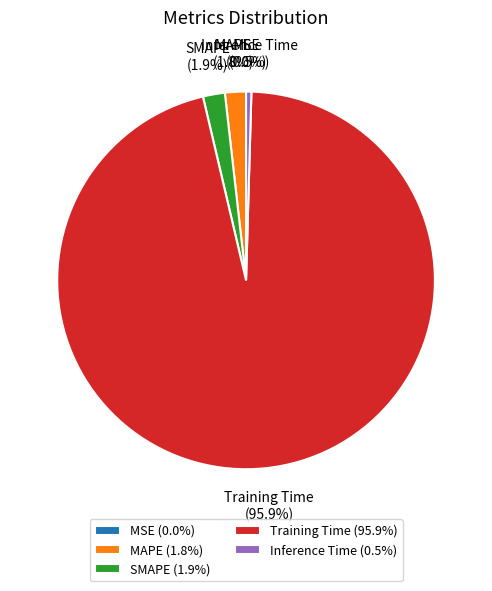

Does Training Time represent more than half of the total?

Yes